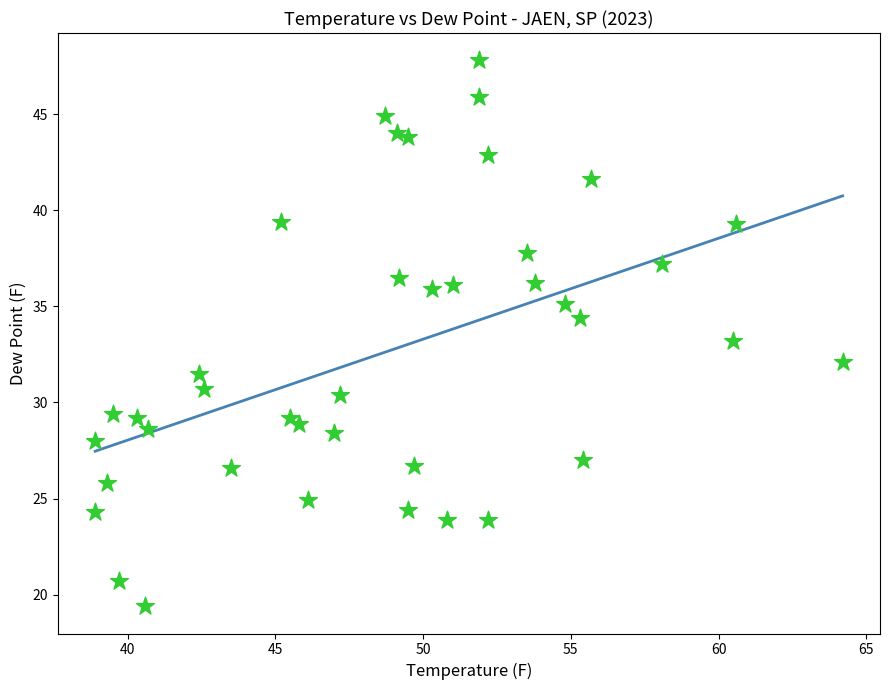

What is the range of Y values (max minus min)?

28.4